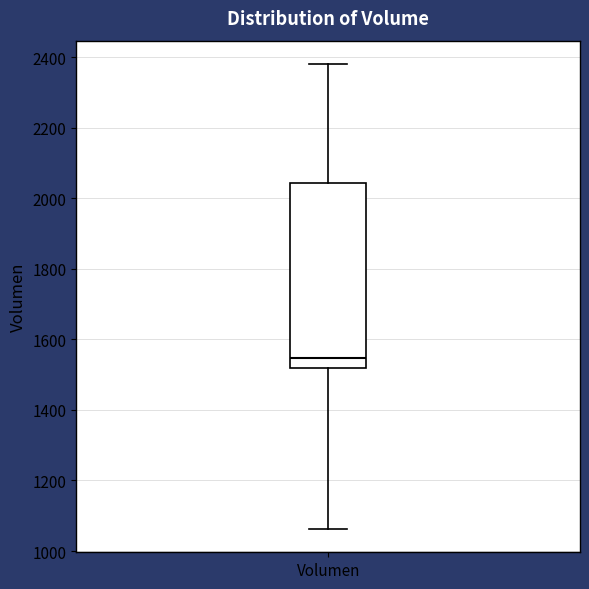

Where is the upper edge of the box for Volumen on the y-axis? The values are not printed on the chart, so give them approximately, as read against the axis.

2040